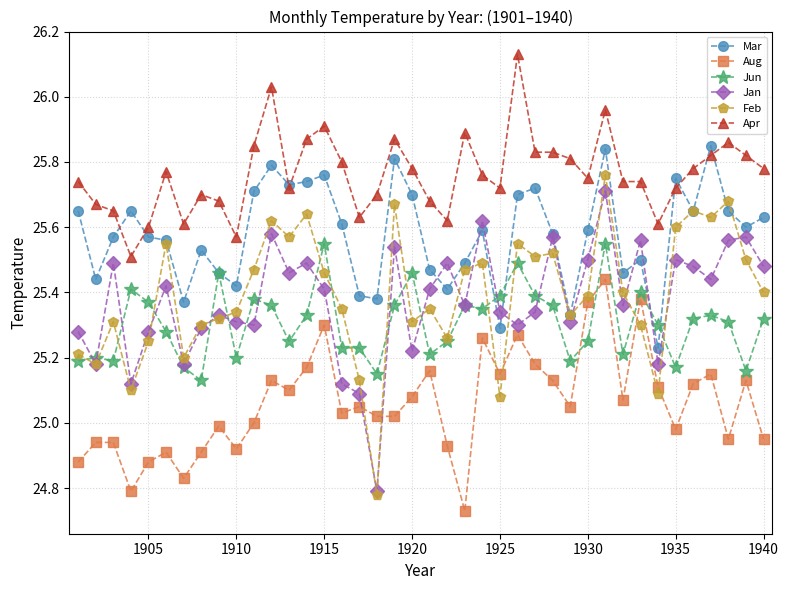

Which series has the largest range (max minus min)?

Feb